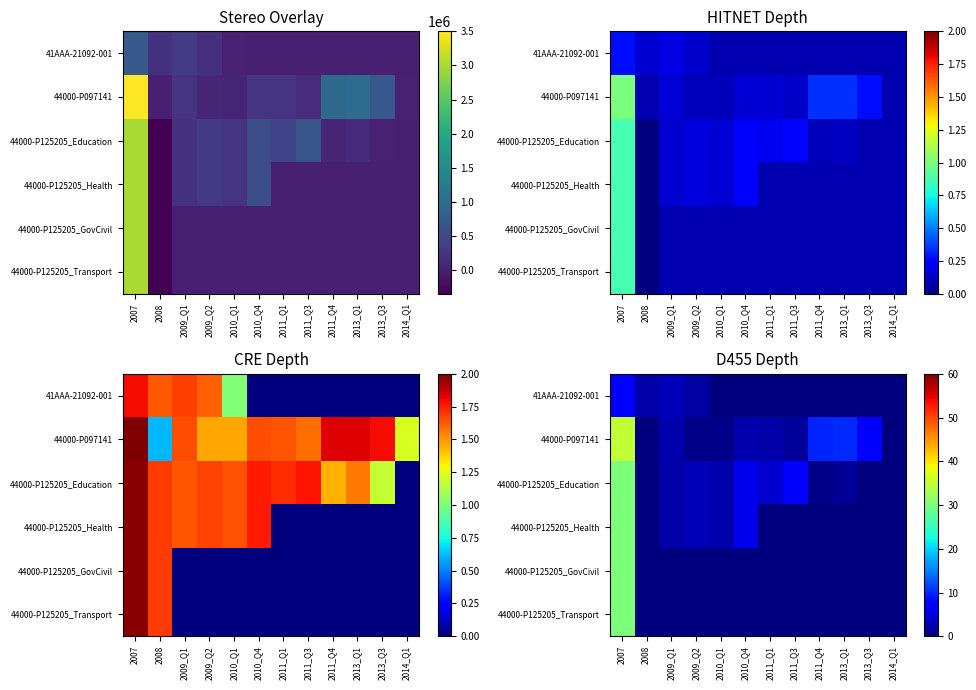

Which label corresponds to the smallest value in the chart?

2010_Q4